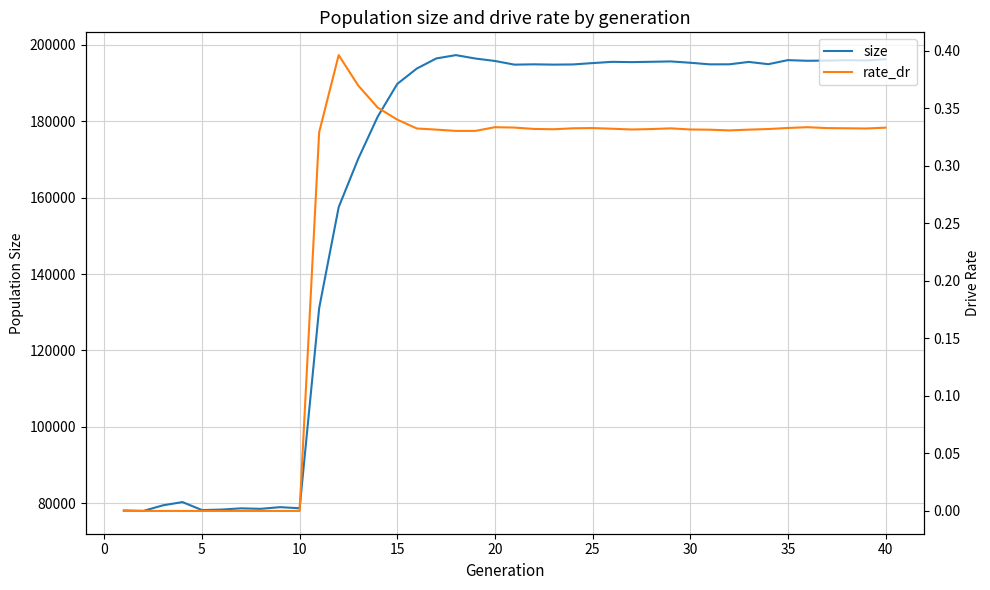

What is the value of the size point at the 2nd from the left?

77938.0